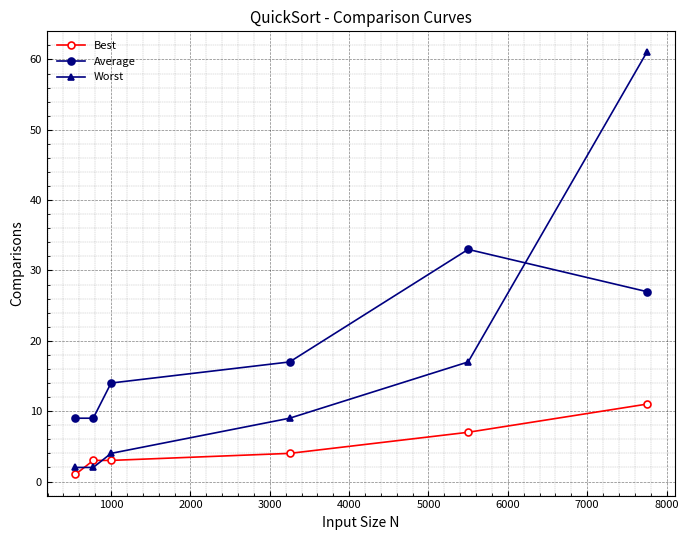

Rank the series by their maximum value, from lowest to highest.

Best, Average, Worst